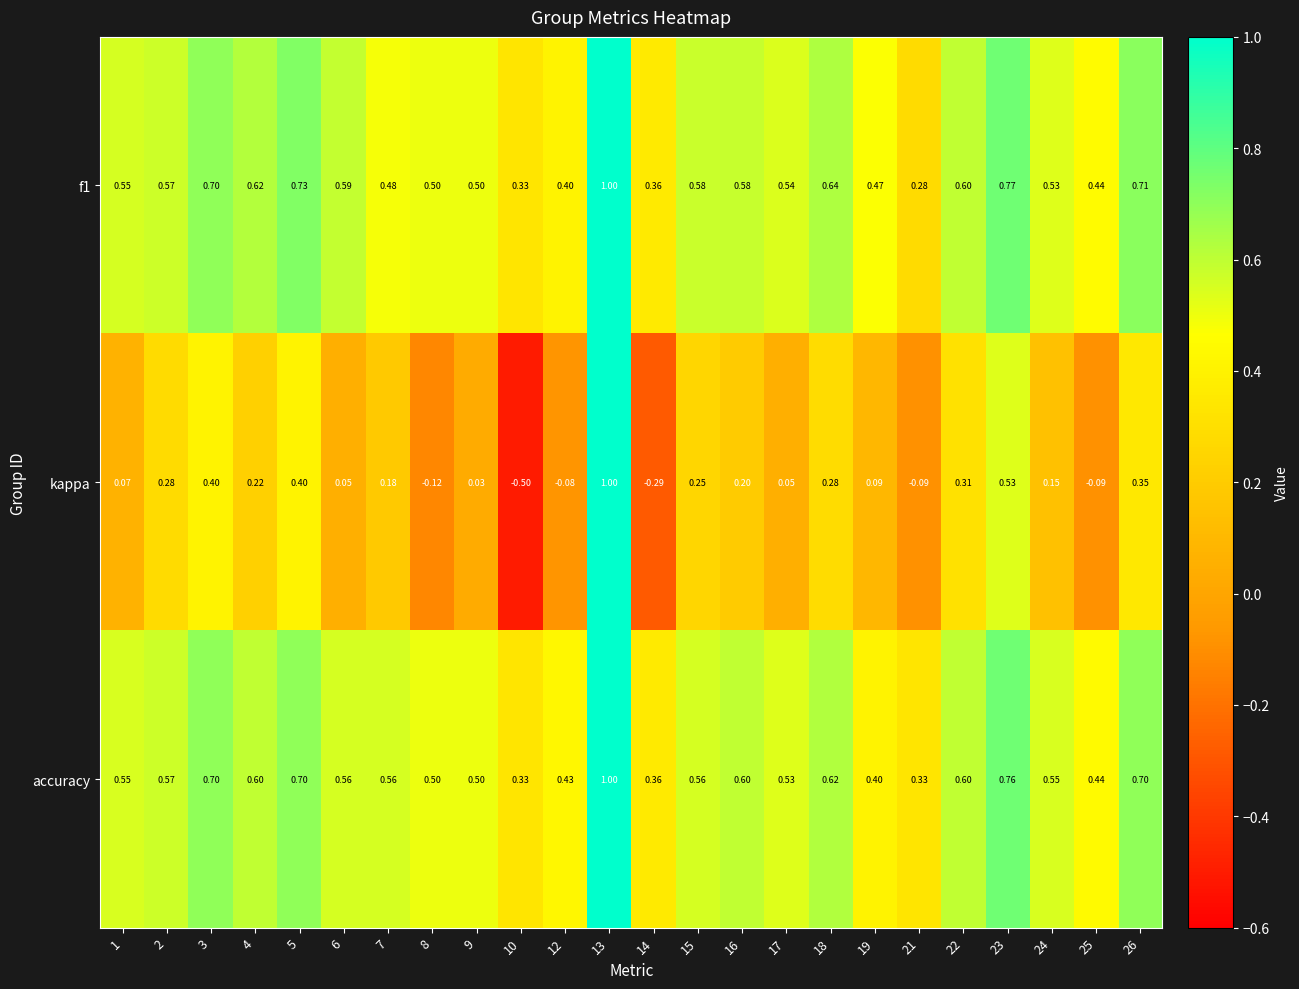

What is the total value across all series at 5?

1.8